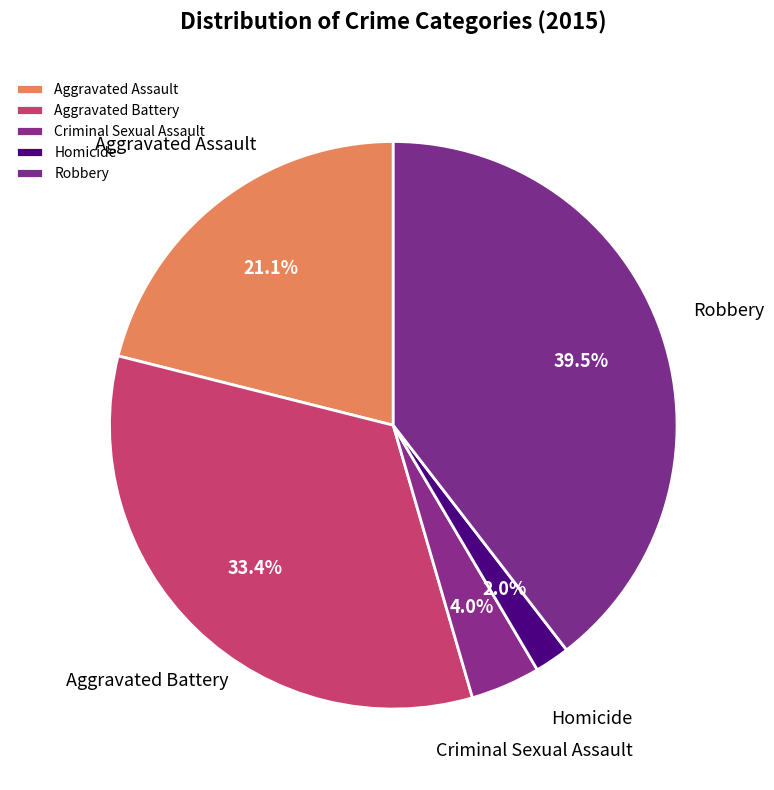

Rank the categories by value from lowest to highest.

Homicide, Criminal Sexual Assault, Aggravated Assault, Aggravated Battery, Robbery